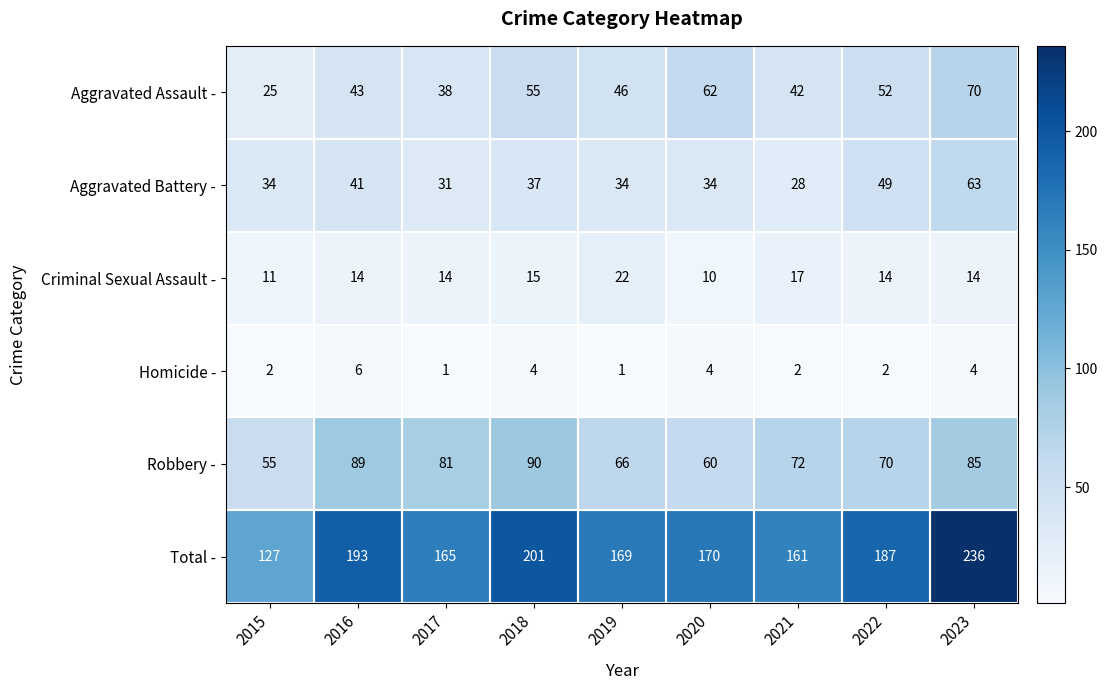

How many values in the Aggravated Battery - series are below 34?

2